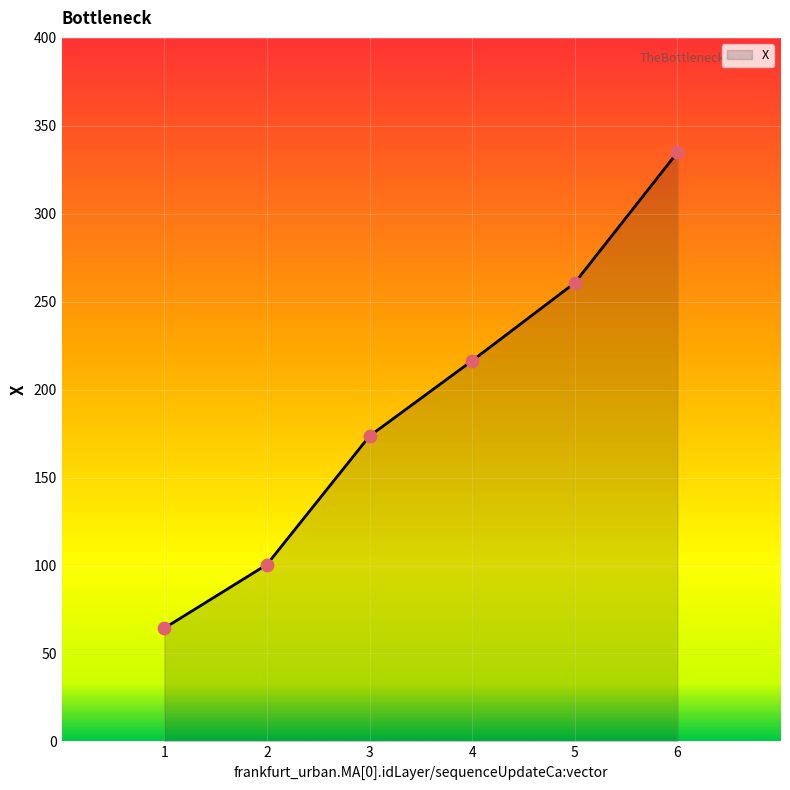

What is the change in value from 5 to 6?

+74.2